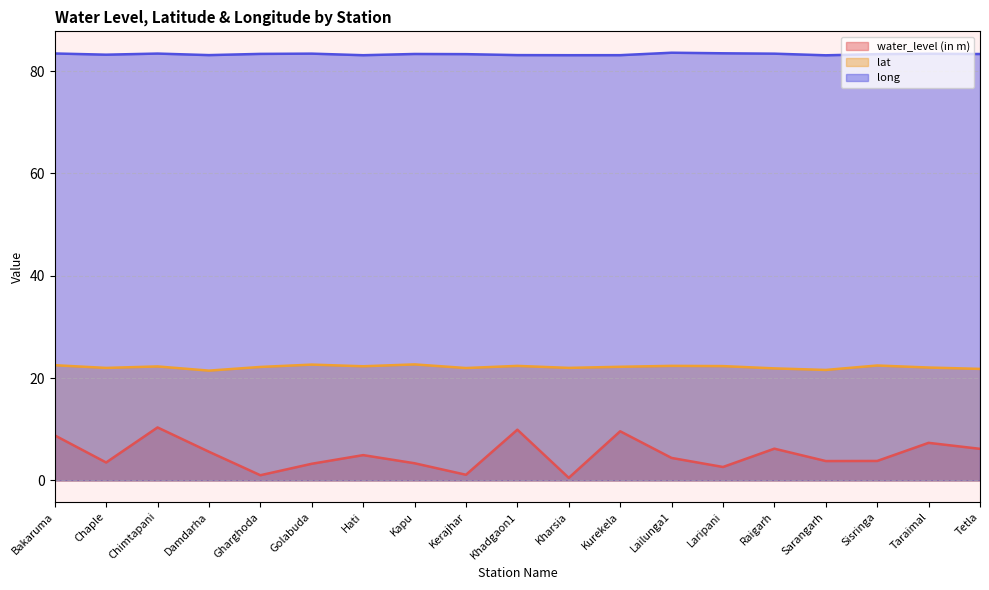

Count the number of data series in this chart.

3